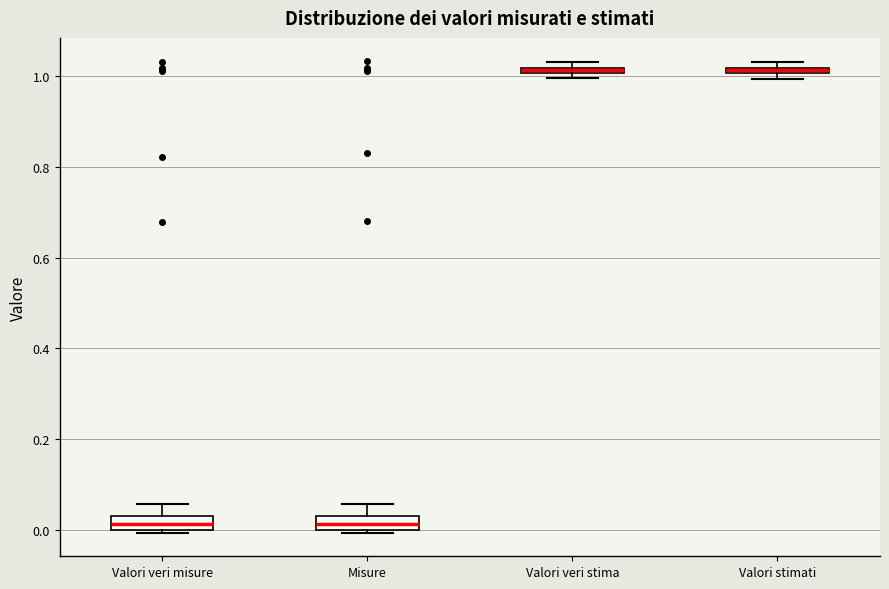

Where does the upper whisker of the box for Valori veri misure end on the y-axis? The values are not printed on the chart, so give them approximately, as read against the axis.

0.06